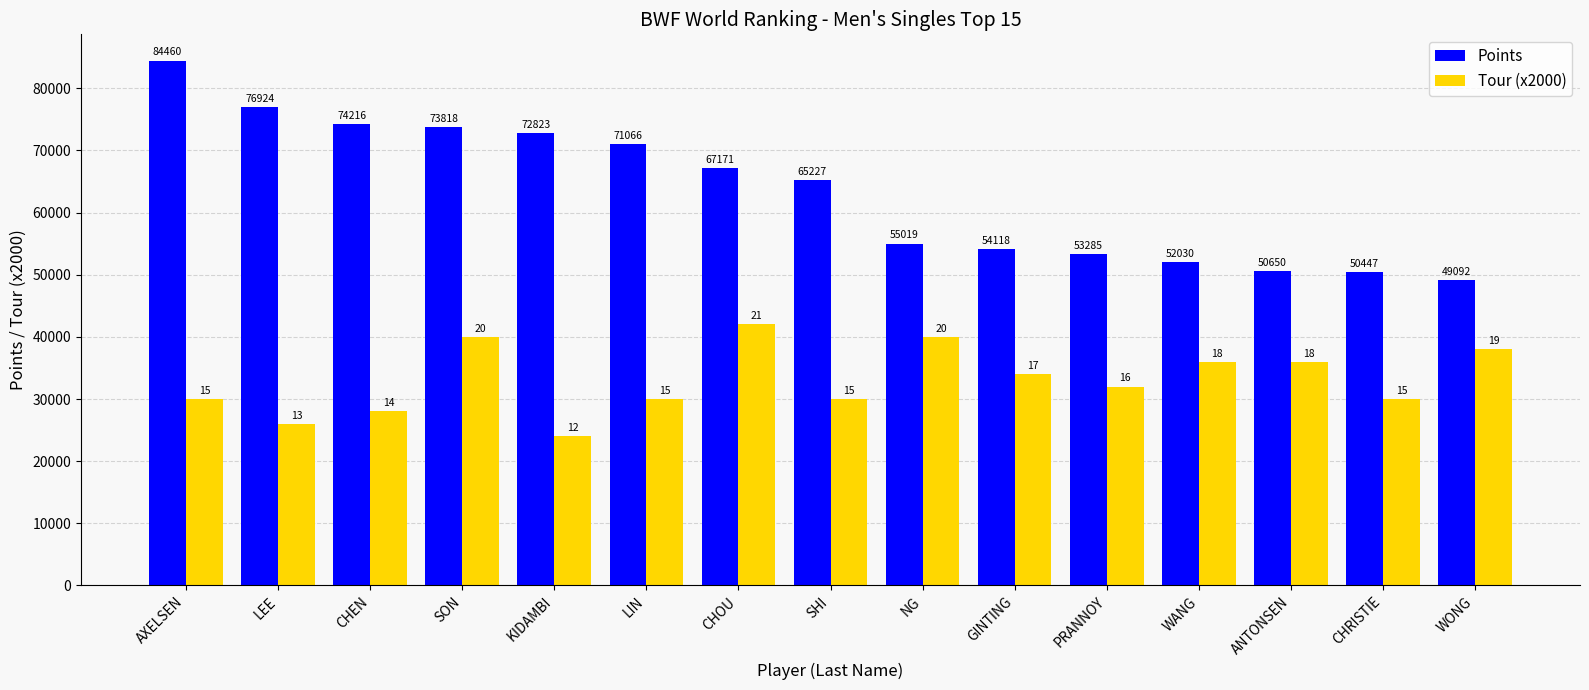

Rank the series by their maximum value, from highest to lowest.

Points, Tour (x2000)